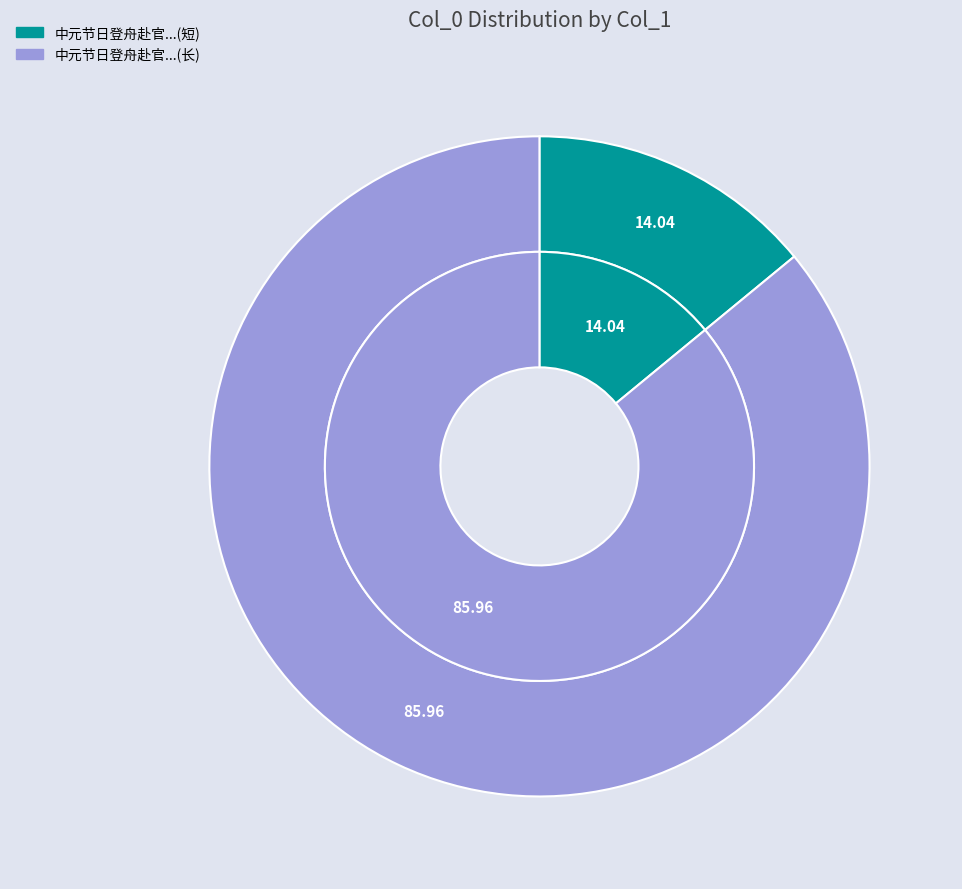

Is the sum of 中元节日登舟赴官巴西兄侄偕亲友追送三十里 and 中元节日登舟赴官巴西兄侄偕亲友追送三十里乃别相顾悽黯舟行得此诗以寄 greater than half?

Yes